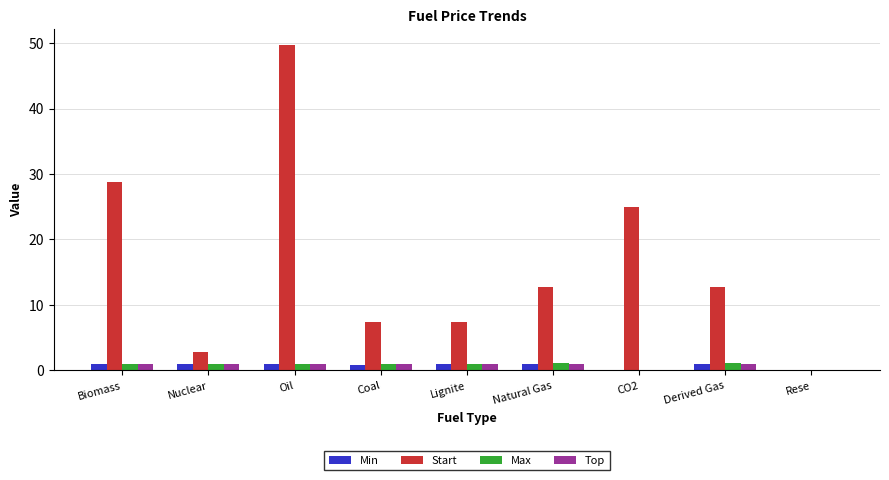

How many positive values does the Start series have?

8